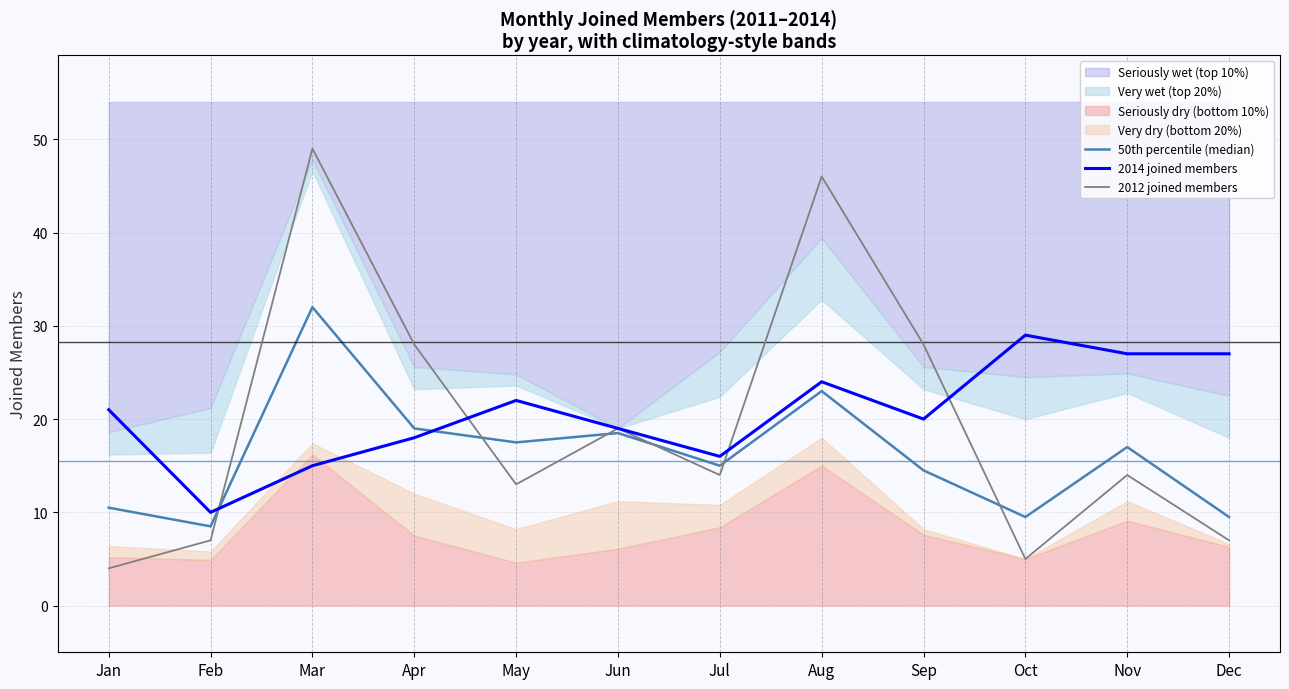

Where does the 2014 joined members series first go above 21?

May